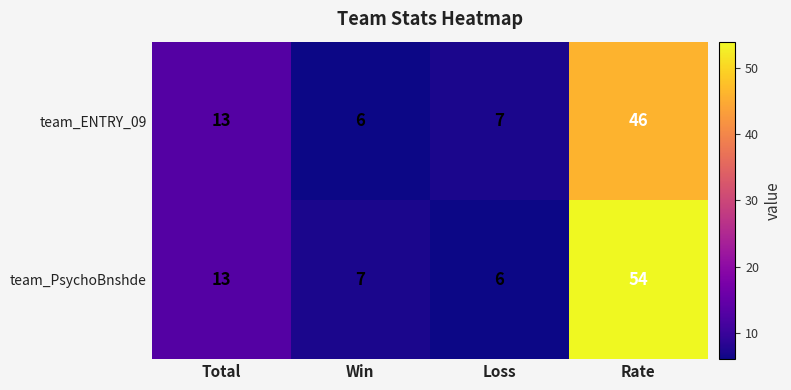

At which category is the sum across all series the highest?

Rate